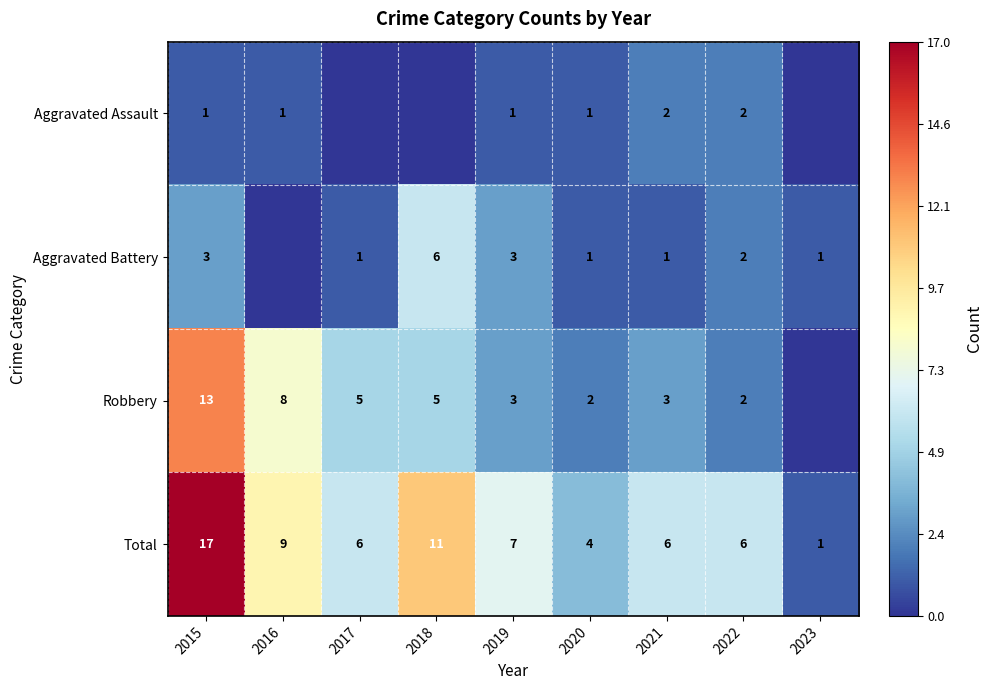

What is the spread (max minus min) of values at 2019?

6